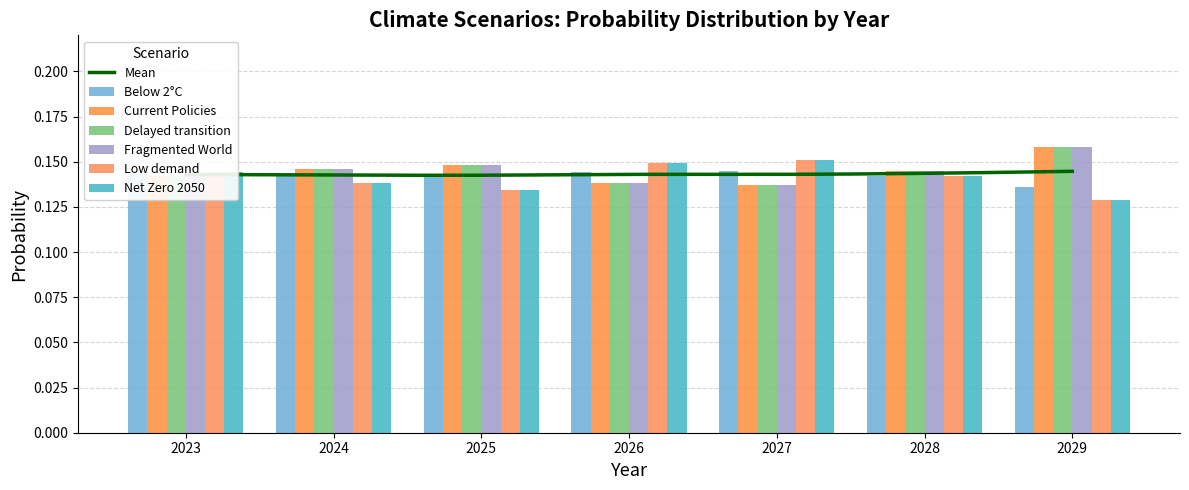

Reading left to right, list all the values displayed in this chart.

Below 2°C: 0.1	0.1	0.1	0.1	0.1	0.1	0.1
Current Policies: 0.1	0.1	0.1	0.1	0.1	0.1	0.2
Delayed transition: 0.1	0.1	0.1	0.1	0.1	0.1	0.2
Fragmented World: 0.1	0.1	0.1	0.1	0.1	0.1	0.2
Low demand: 0.1	0.1	0.1	0.1	0.2	0.1	0.1
Net Zero 2050: 0.1	0.1	0.1	0.1	0.2	0.1	0.1